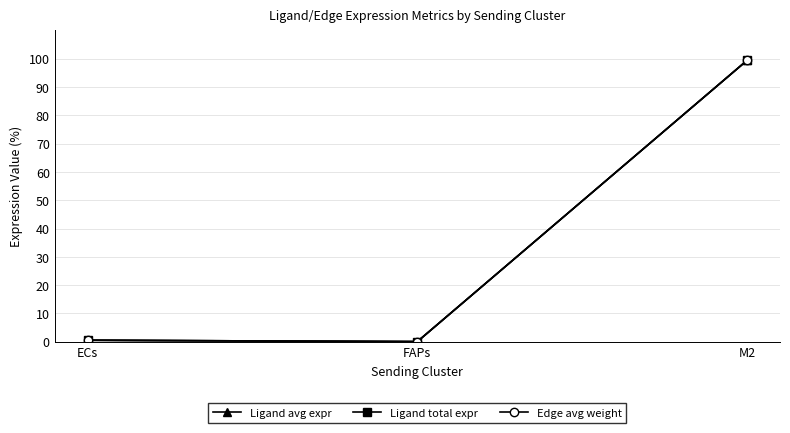

Is this an area chart (filled region under the line)?

No